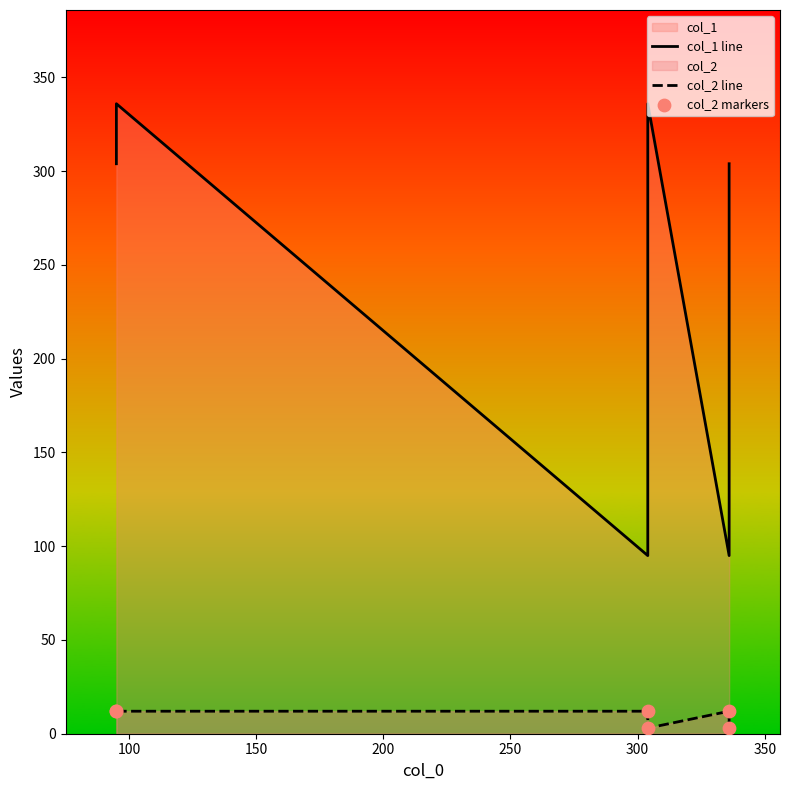

Is the value of col_1 line at 150 greater than the value of col_2 markers at 200?

Yes